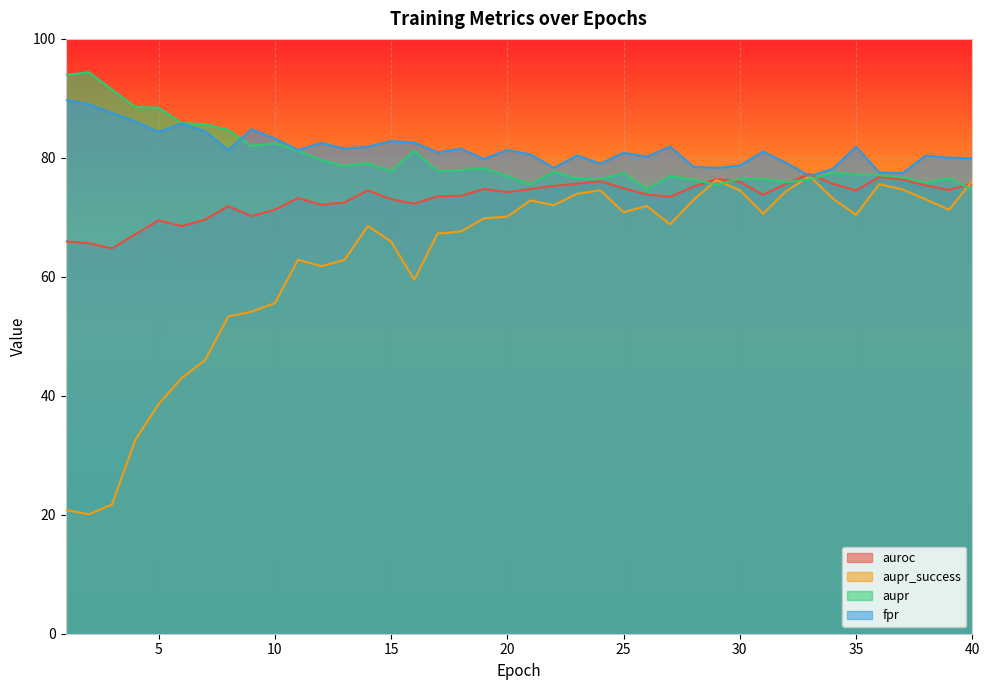

What are all the series names shown in the legend?

auroc, aupr_success, aupr, fpr